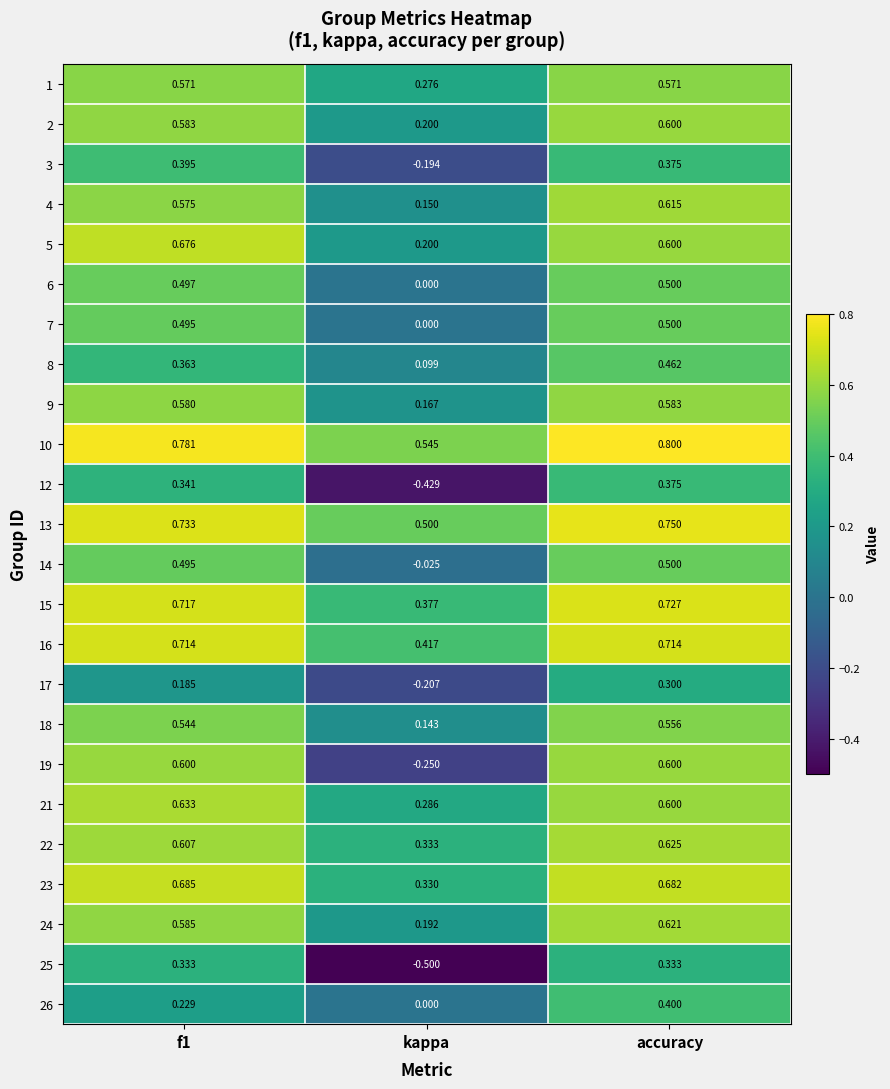

Which label corresponds to the largest value in the chart?

accuracy